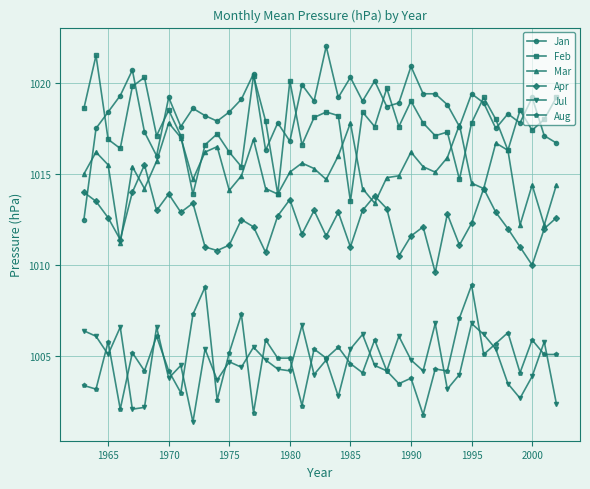

What is the value of the Feb point at the 7th from the left?

1017.1